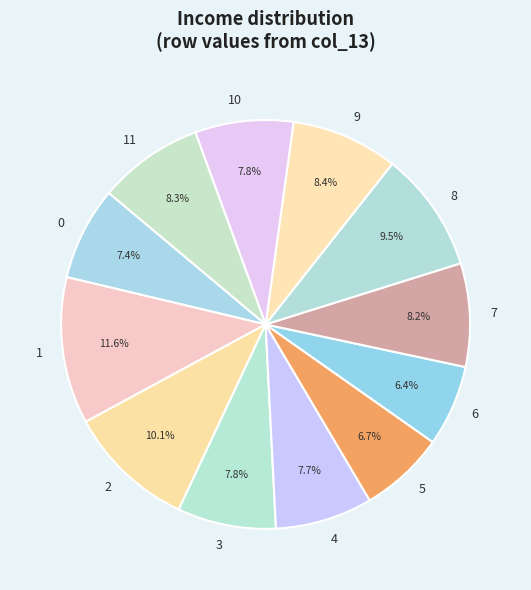

What is the largest slice in the pie chart?

1